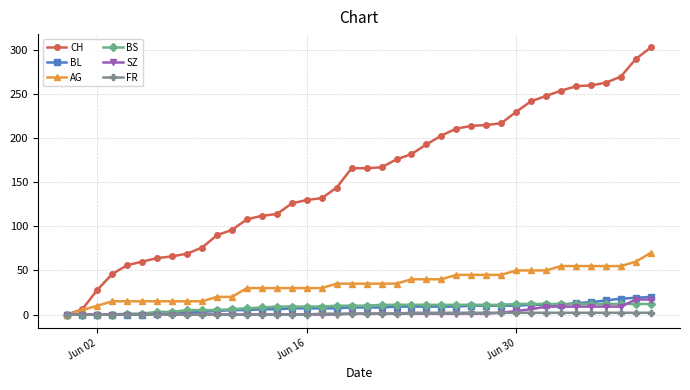

Which series has the largest total across all categories?

CH